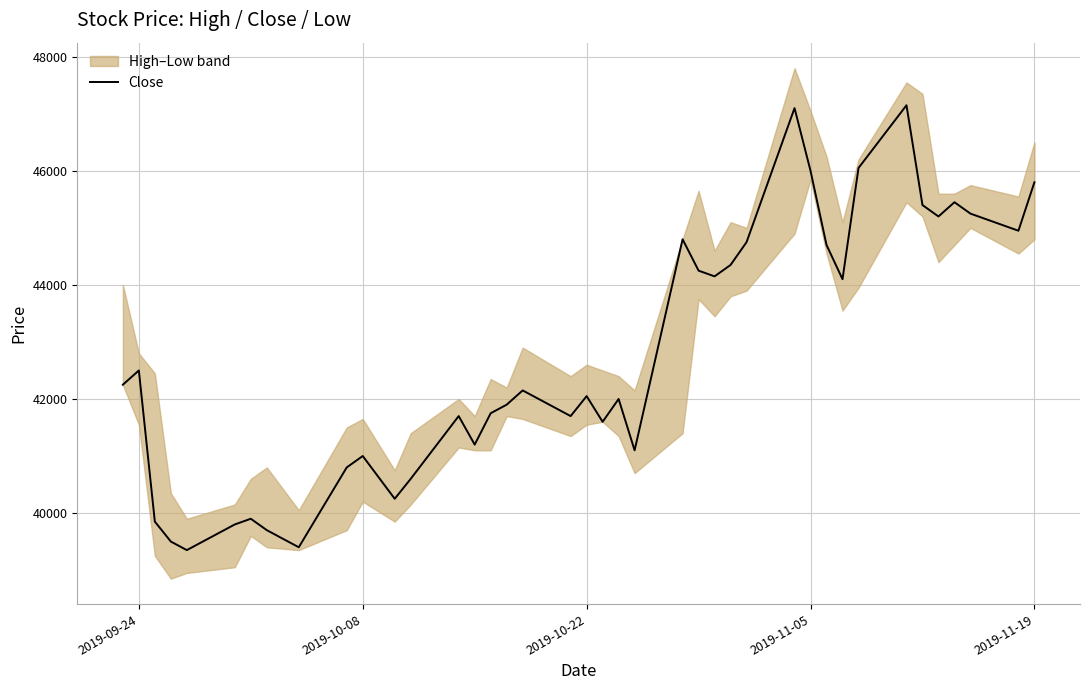

True or false: the data has more than 1 interior local peaks.

True